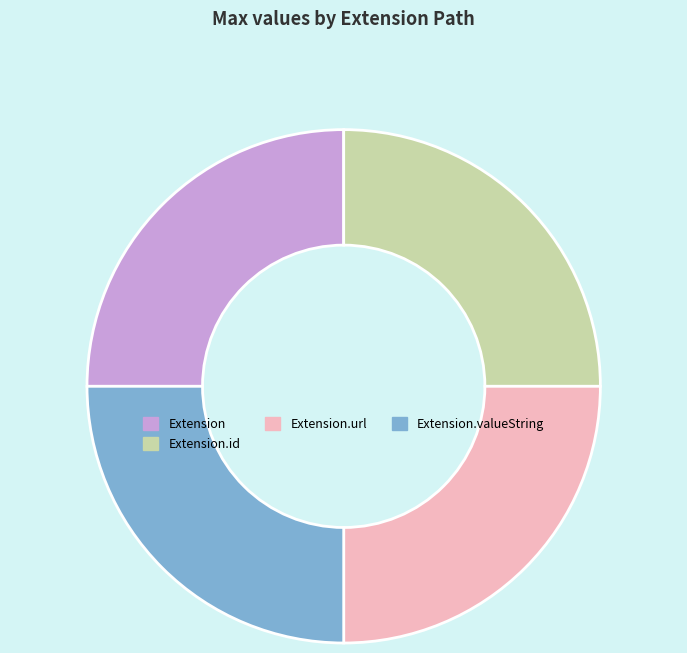

The Extension.id slice represents 25% of the pie. True or false?

True